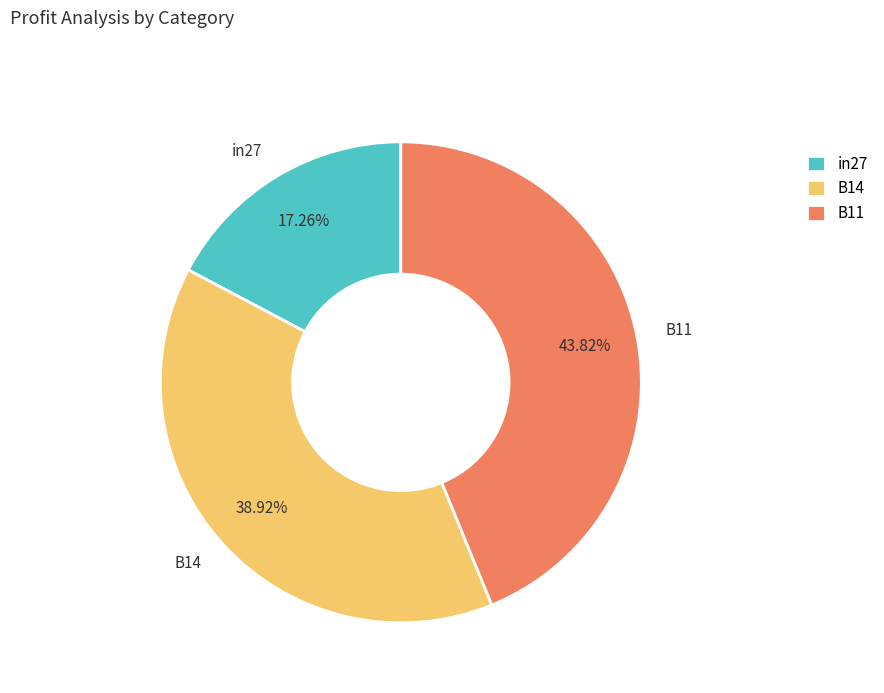

Rank the categories by value from highest to lowest.

B11, B14, in27